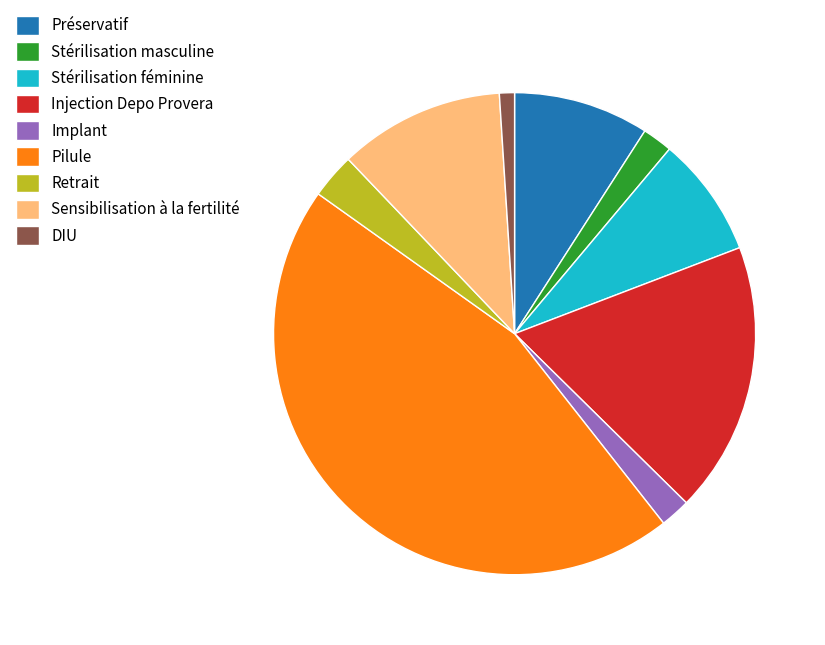

The Sensibilisation à la fertilité slice represents 11% of the pie. True or false?

True